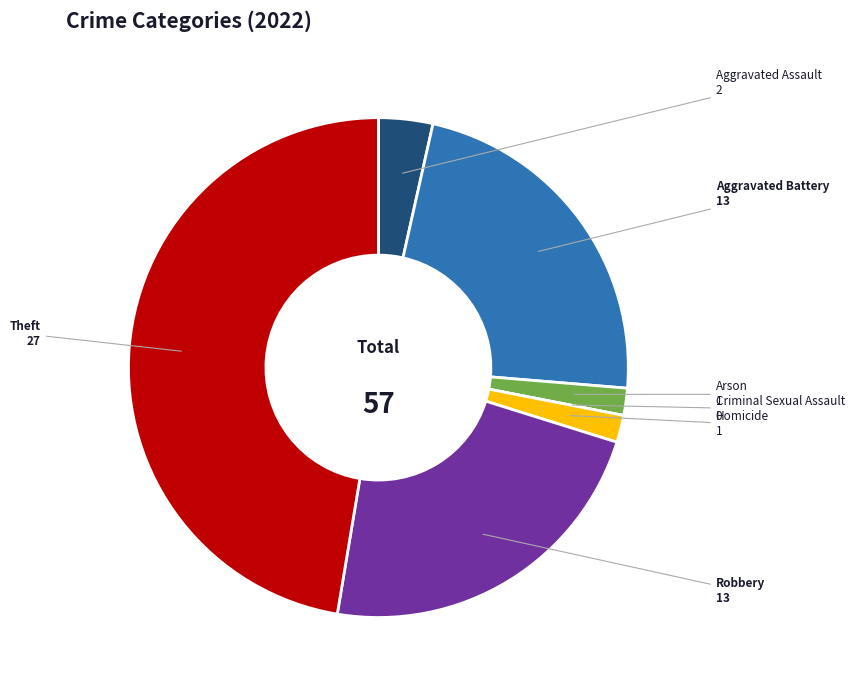

Which slice is the largest?

Theft